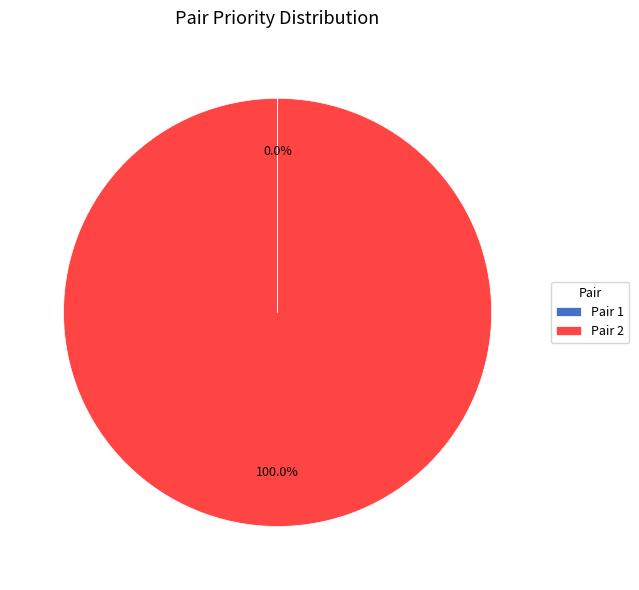

Which slice is the largest?

Pair 2